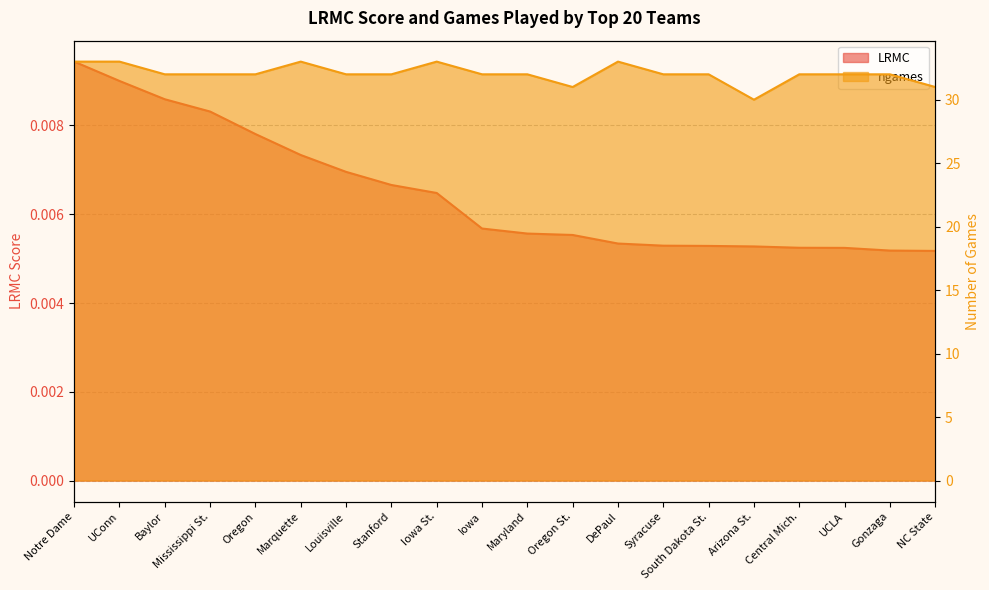

Rank the categories by ngames value from highest to lowest.

Notre Dame, UConn, Marquette, Iowa St., DePaul, Baylor, Mississippi St., Oregon, Louisville, Stanford, Iowa, Maryland, Syracuse, South Dakota St., Central Mich., UCLA, Gonzaga, Oregon St., NC State, Arizona St.